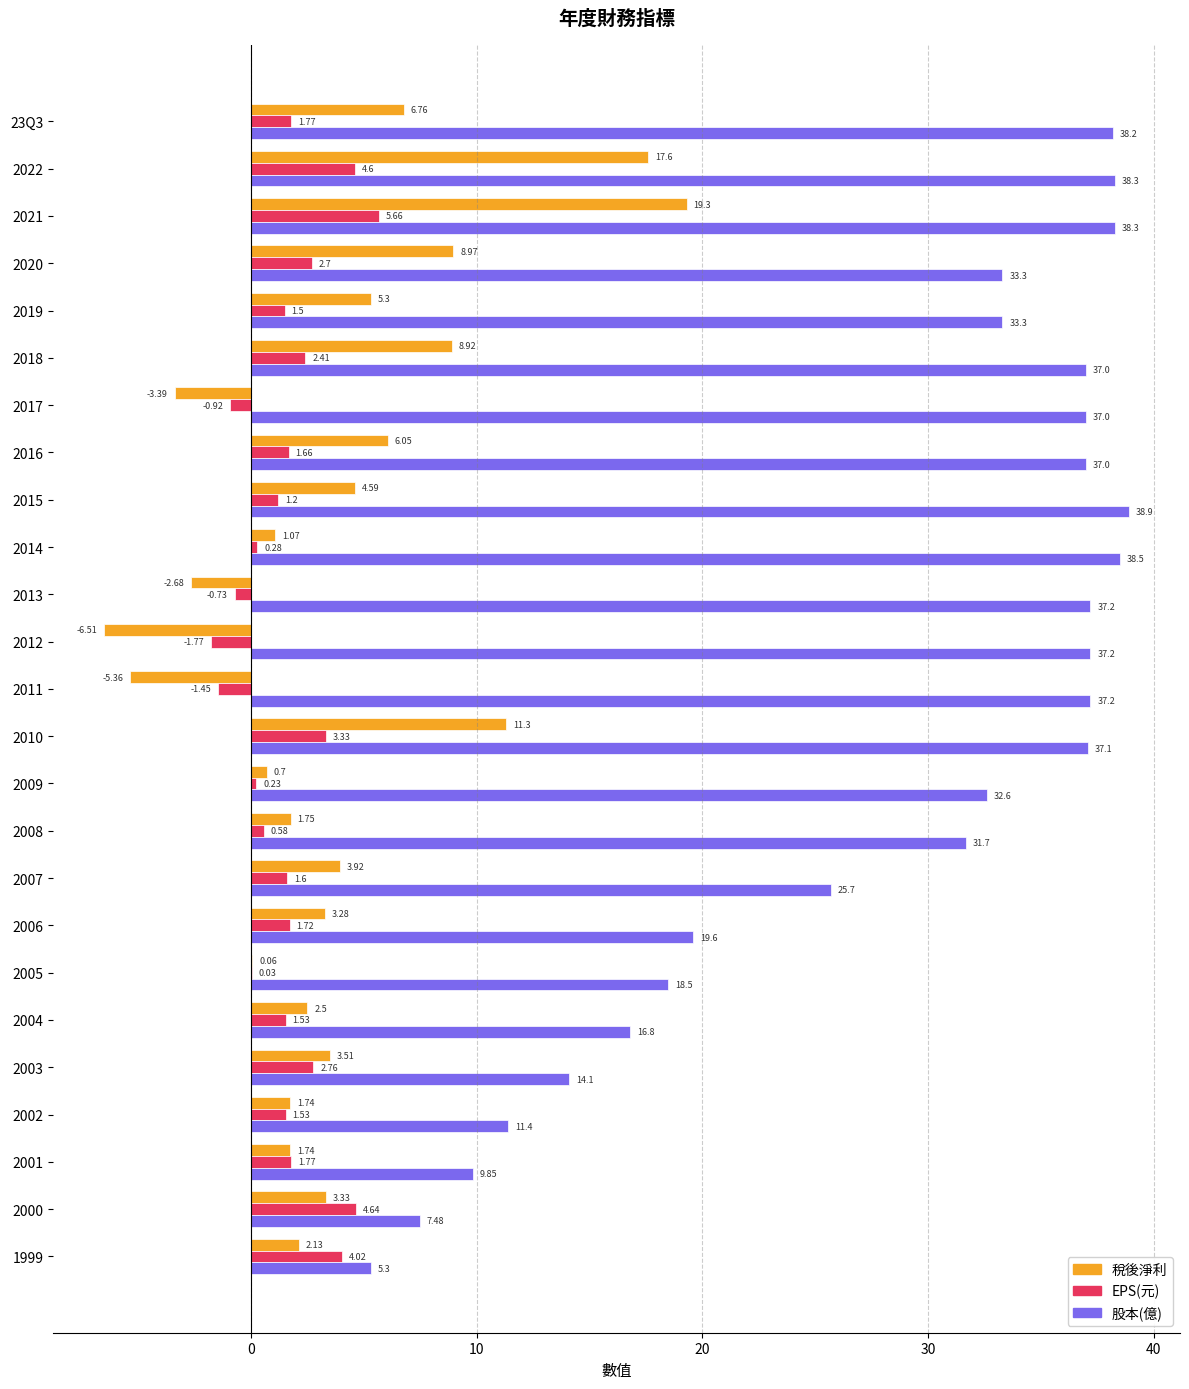

Is the value of EPS(元) at 23Q3 greater than the value of 股本(億) at 2006?

No